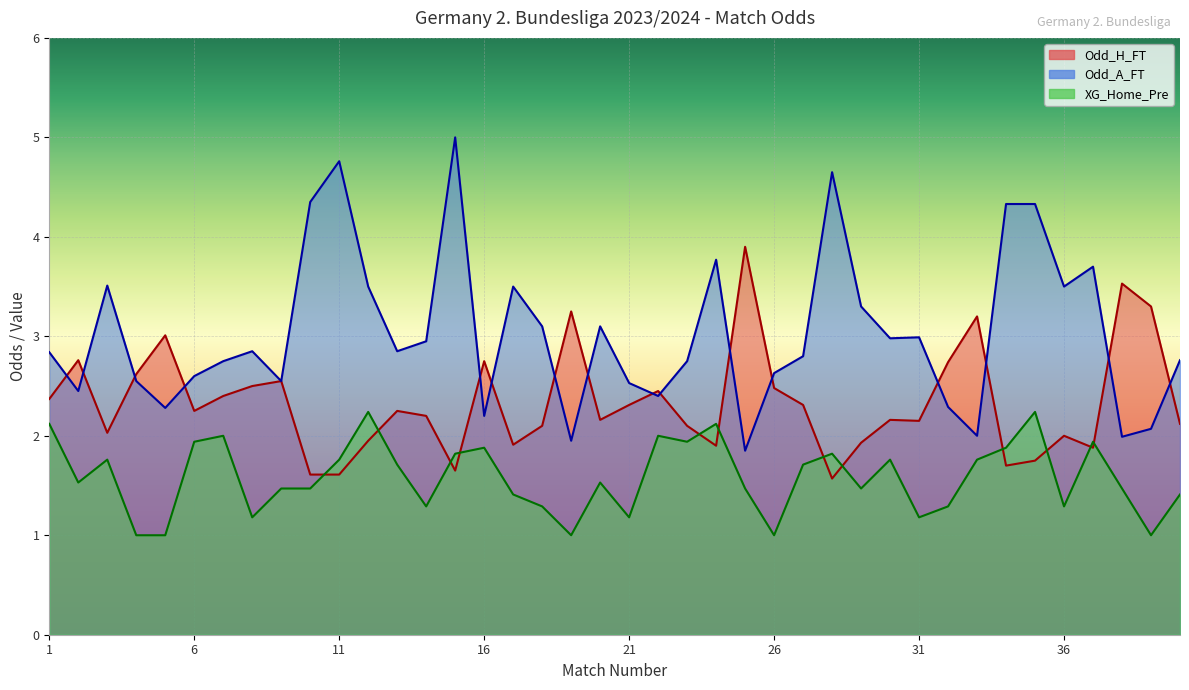

Where does the Odd_H_FT series first go above 2?

1